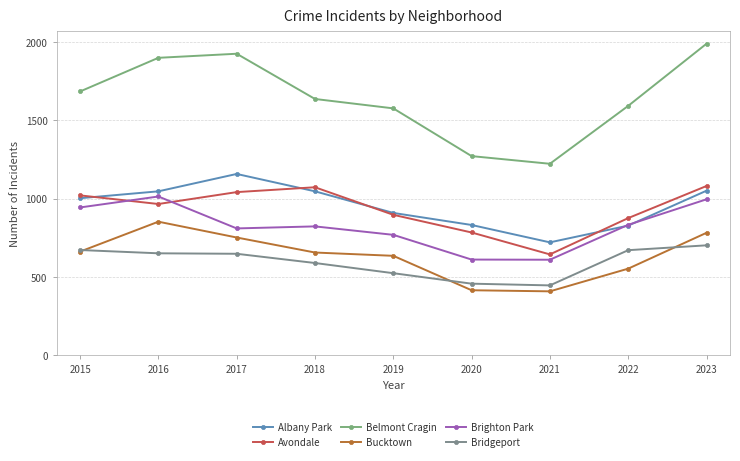

At which label is Albany Park closest to 939?

2019